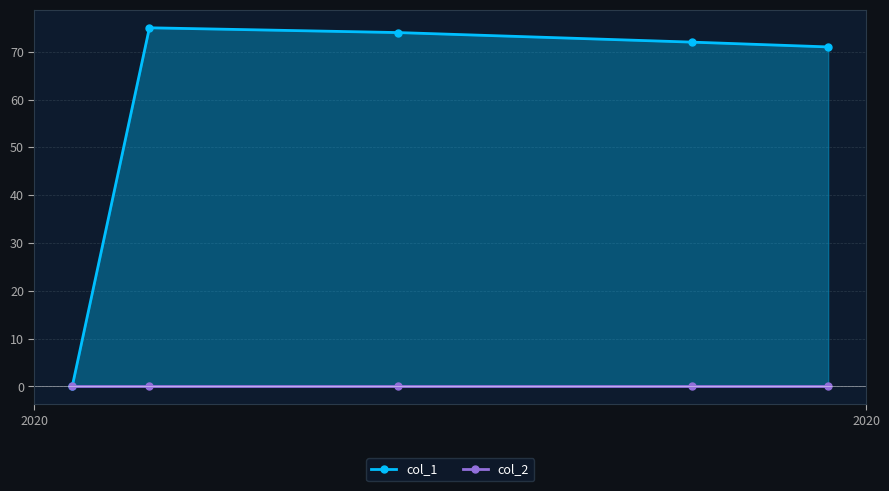

At which category does the chart reach its peak across all series?

2020